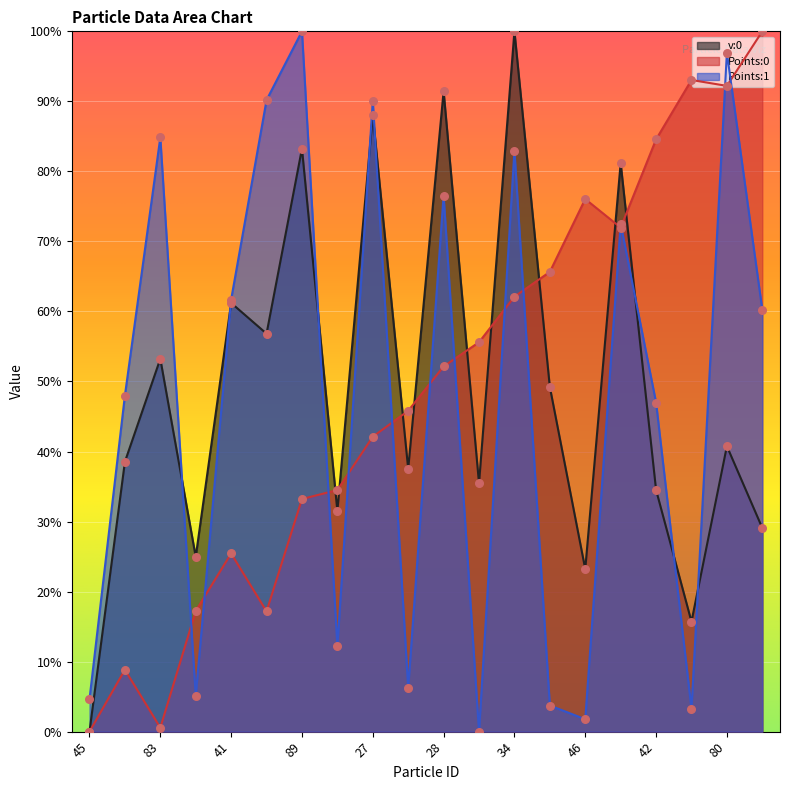

Which series has the largest total across all categories?

Points:0